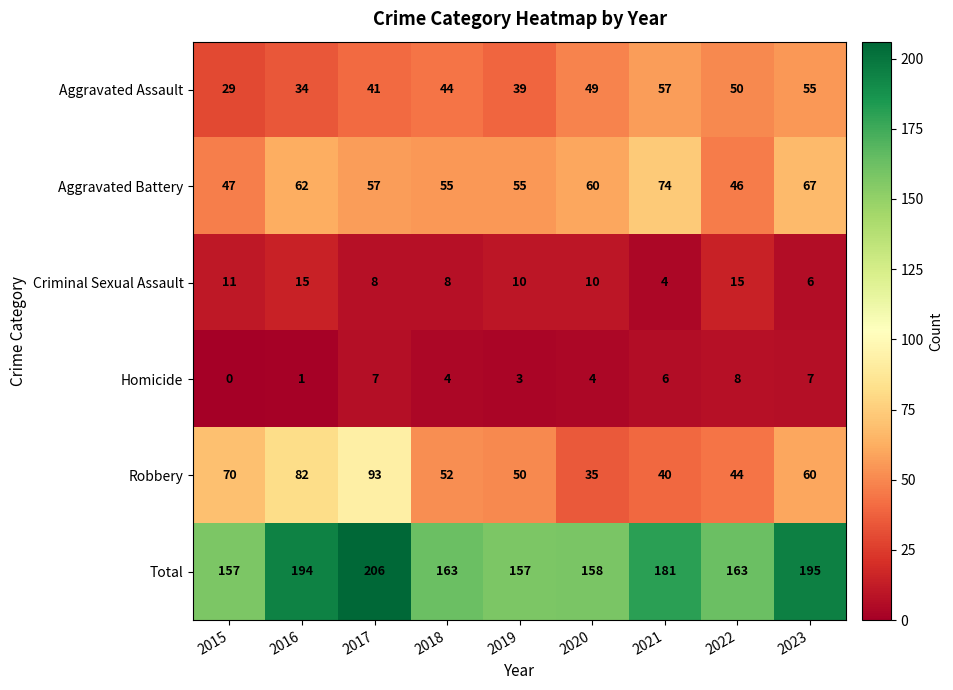

What is the spread (max minus min) of values at 2021?

177